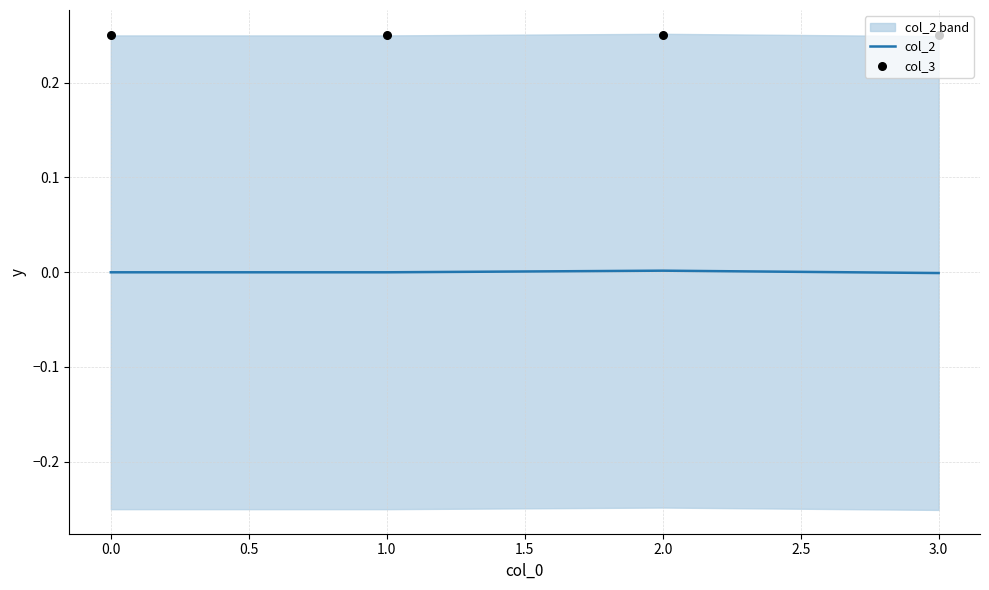

What are all the series names shown in the legend?

col_2, col_3